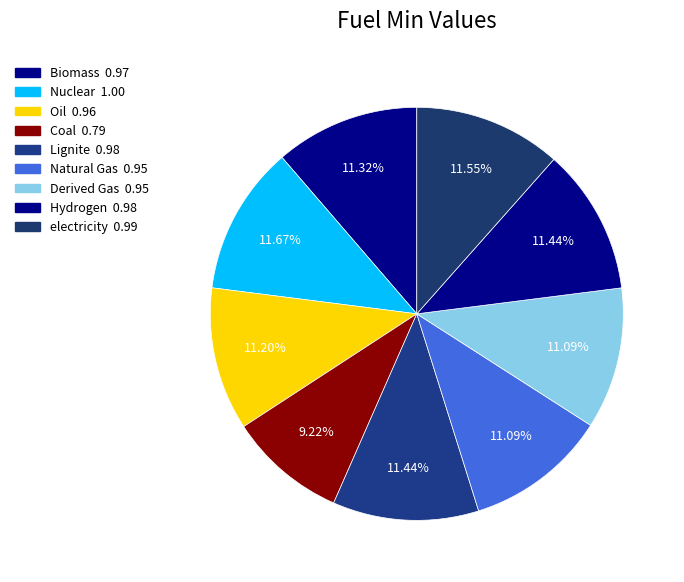

Is it true that Biomass is 3% of the pie?

False